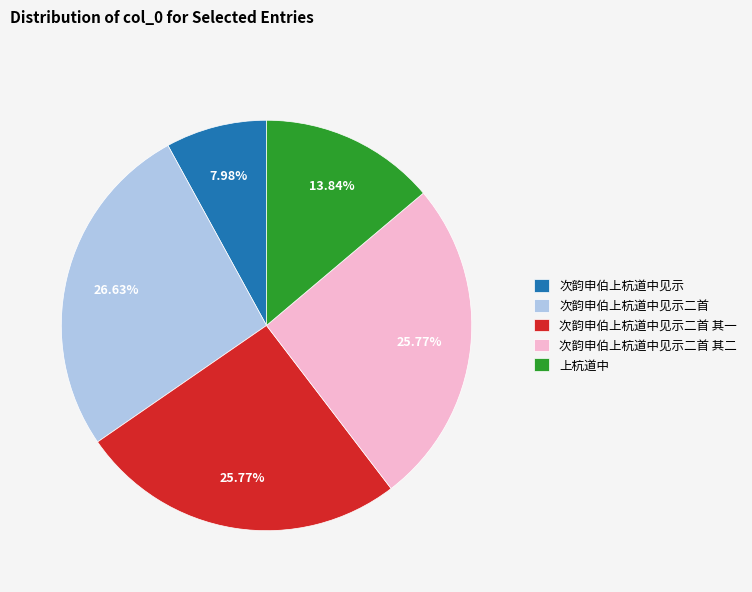

The 次韵申伯上杭道中见示二首 其二 slice represents 26% of the pie. True or false?

True